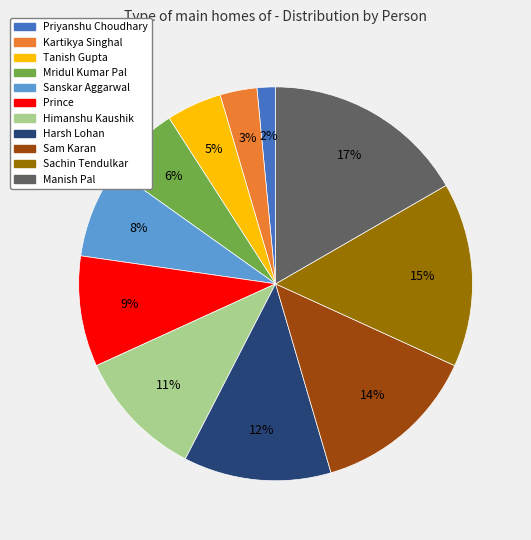

Does Tanish Gupta represent more than half of the total?

No